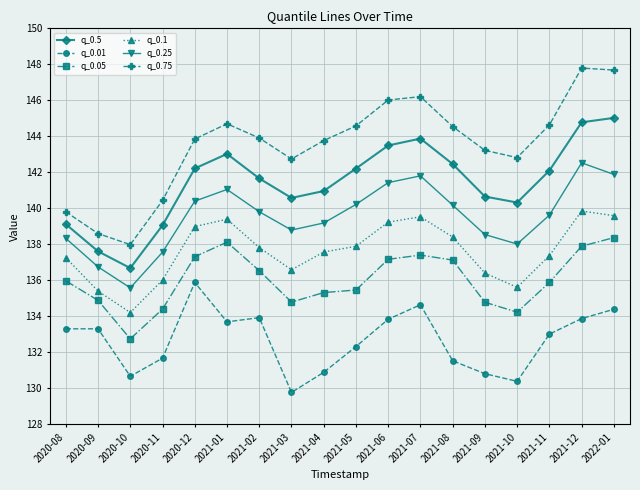

Where is the first local minimum for q_0.5?

2020-10